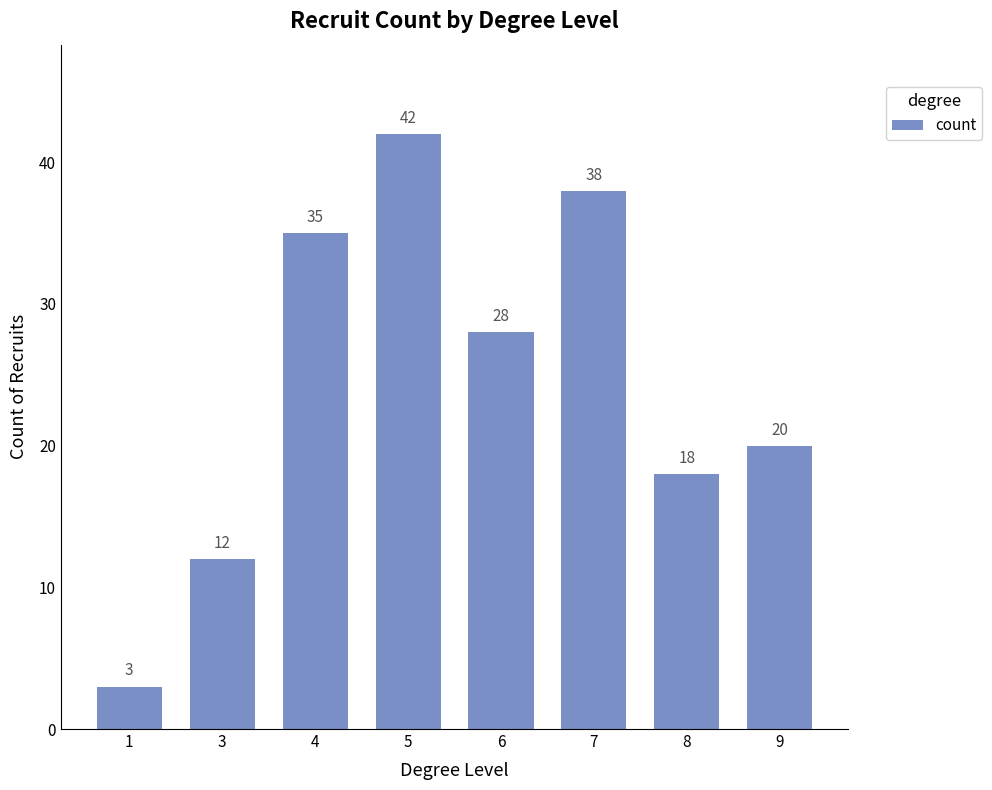

What is the minimum value shown in the chart?

3